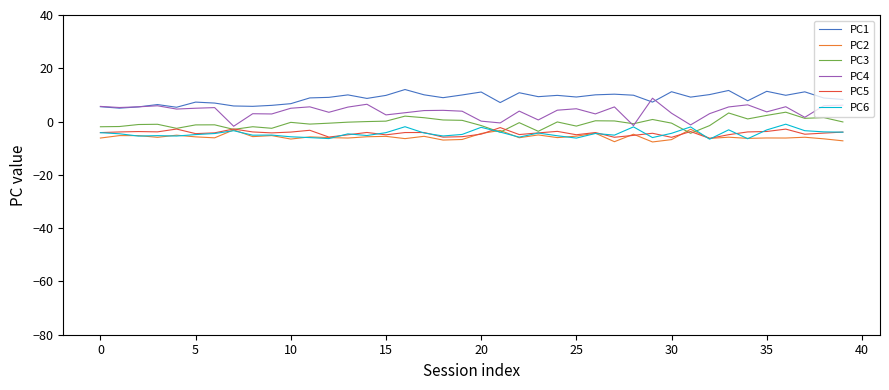

What is the greatest value displayed?

12.0